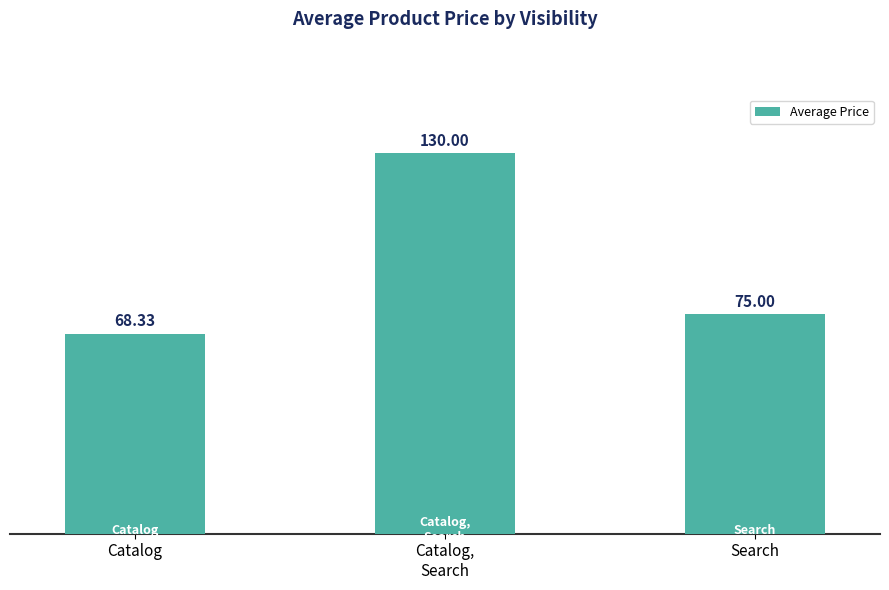

What is the smallest value displayed?

68.3